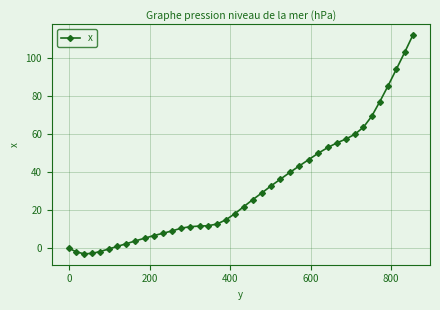

How many lines are shown in the chart?

1